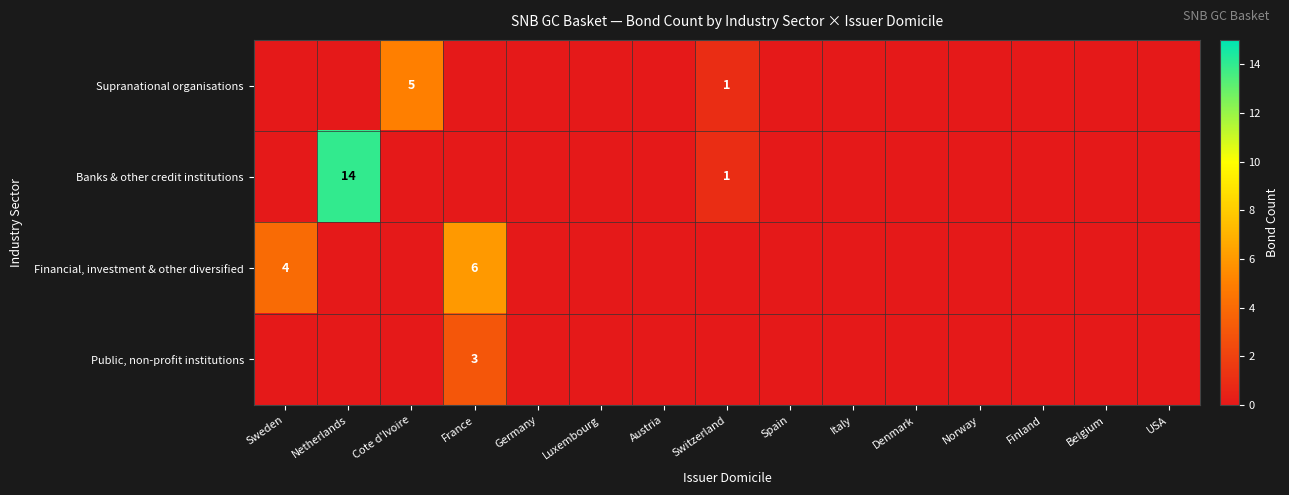

Which has a higher value, Netherlands or Austria?

Netherlands